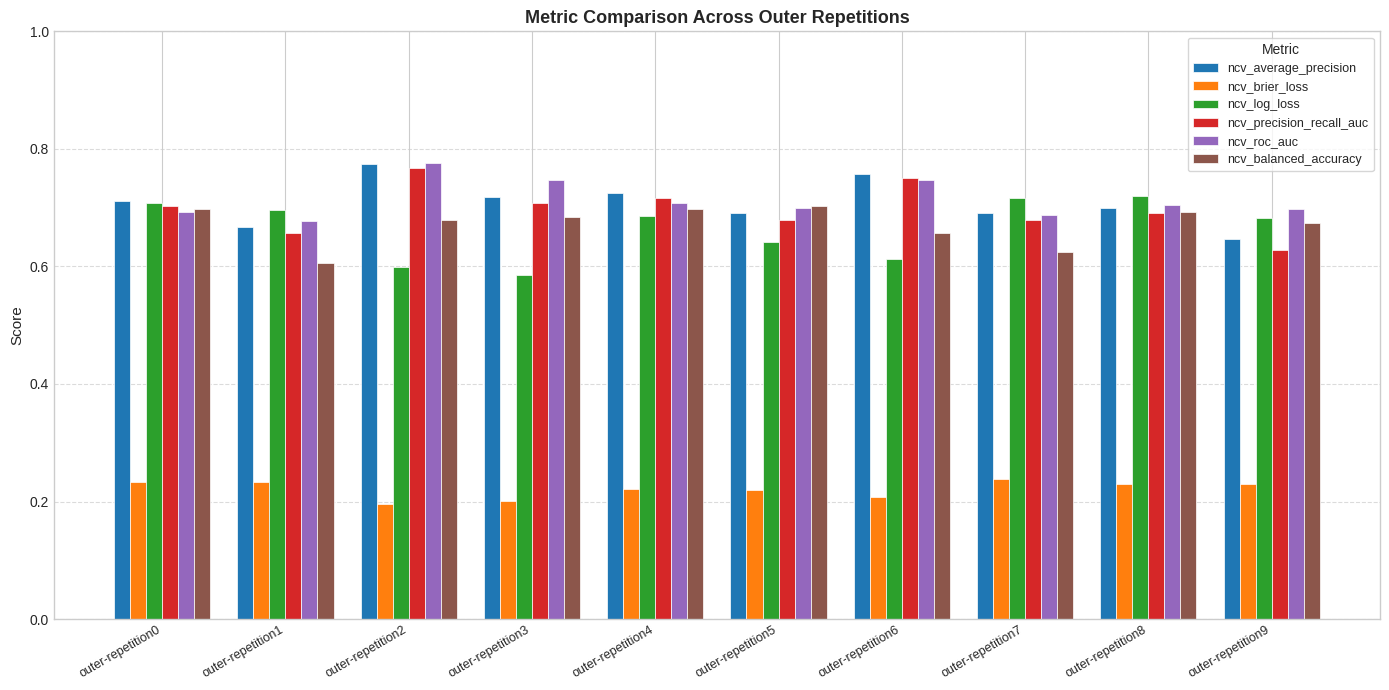

What is the sum of the ncv_precision_recall_auc values at outer-repetition8 and outer-repetition6?

1.4